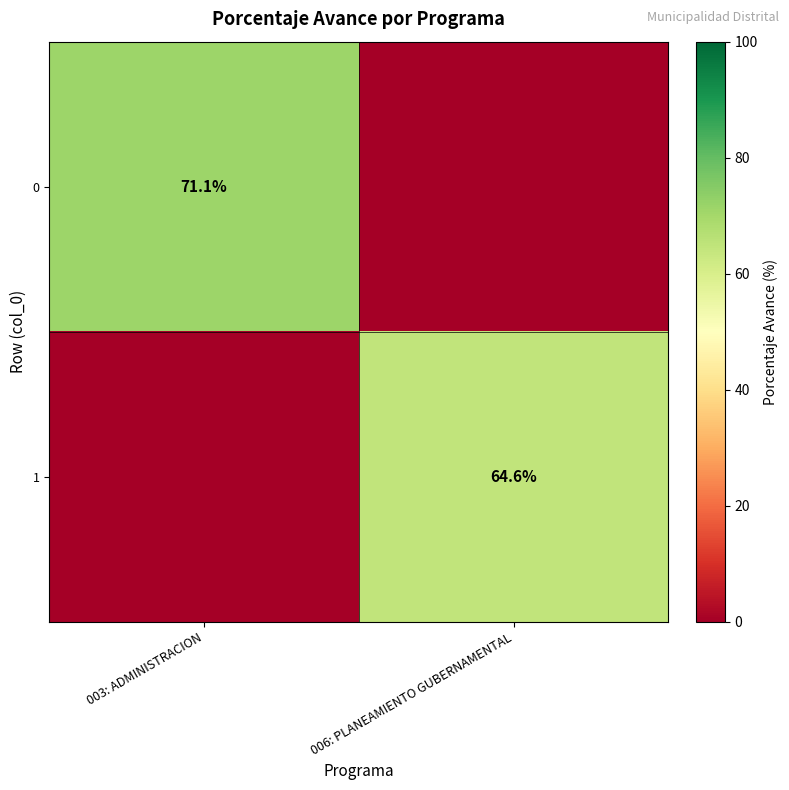

True or false: 1 has a value of 90.7 at 006: PLANEAMIENTO GUBERNAMENTAL.

False